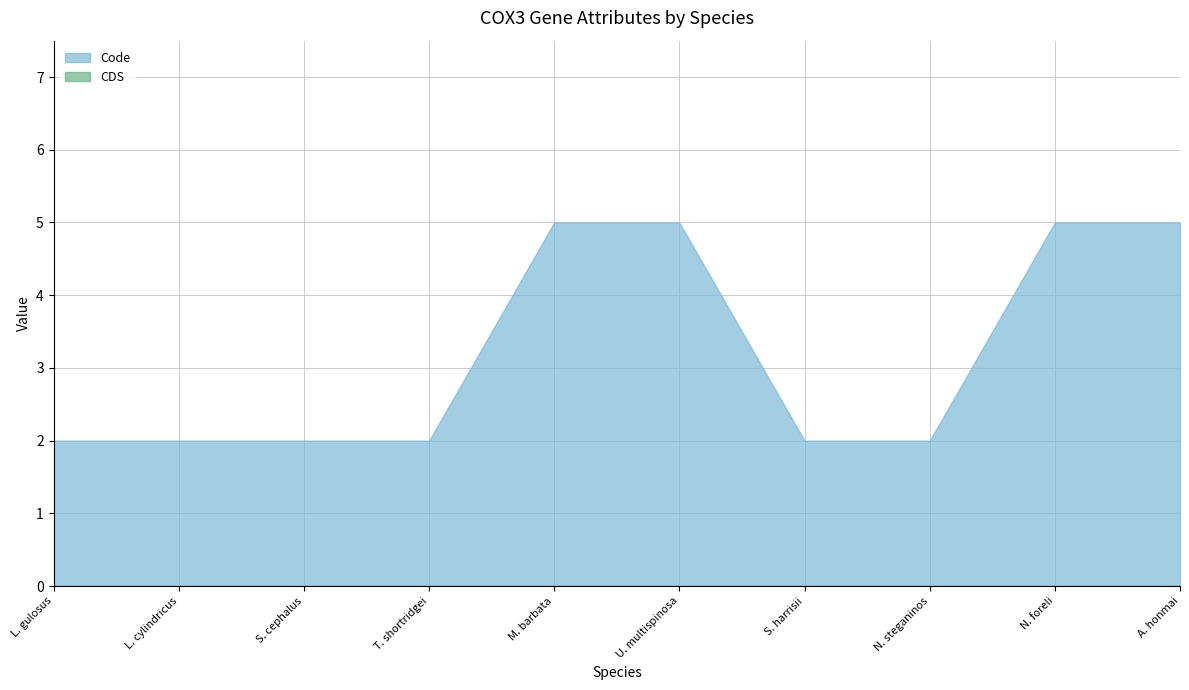

What position from the right is N. steganinos?

3